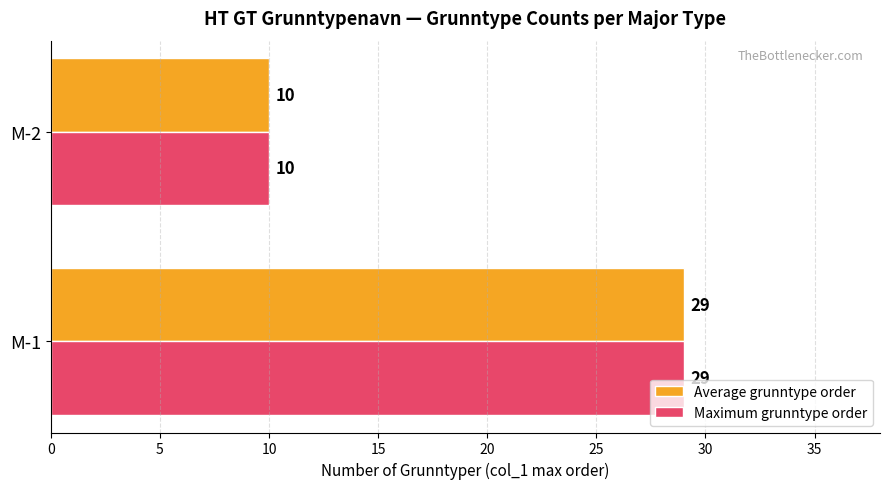

What is the greatest value displayed?

29